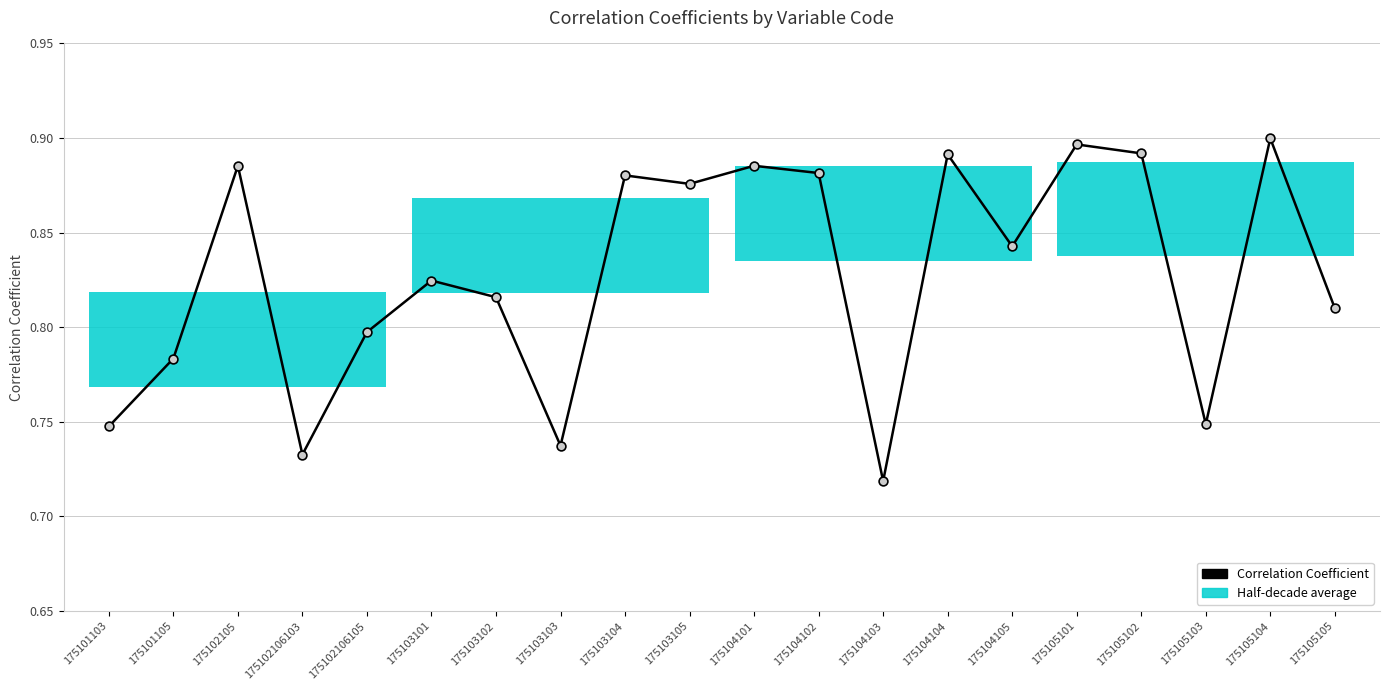

What is the change in value from 175103101 to 175105104?

+0.1